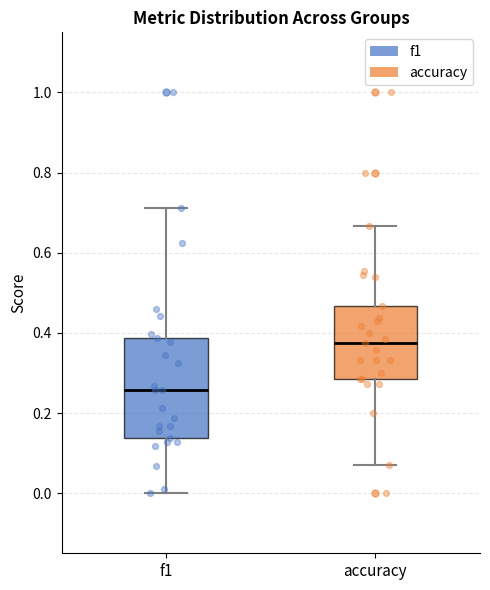

Which box has the lowest median line?

f1